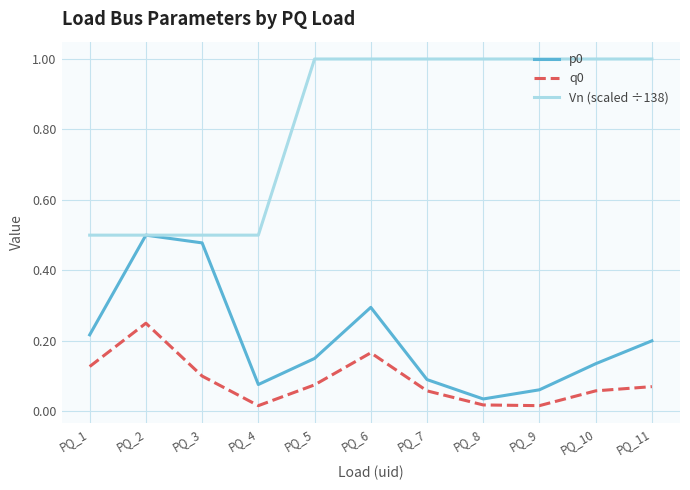

What is the spread (max minus min) of values at PQ_11?

0.9